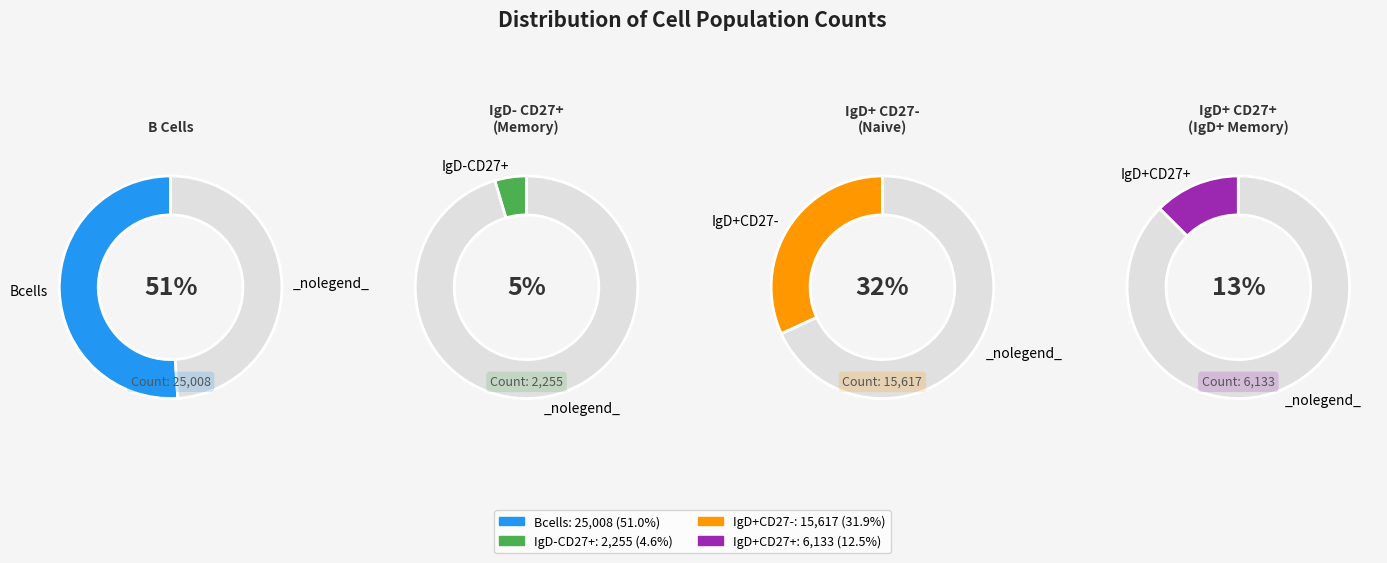

Combined, do Bcells and IgD-CD27+ account for over 50%?

Yes